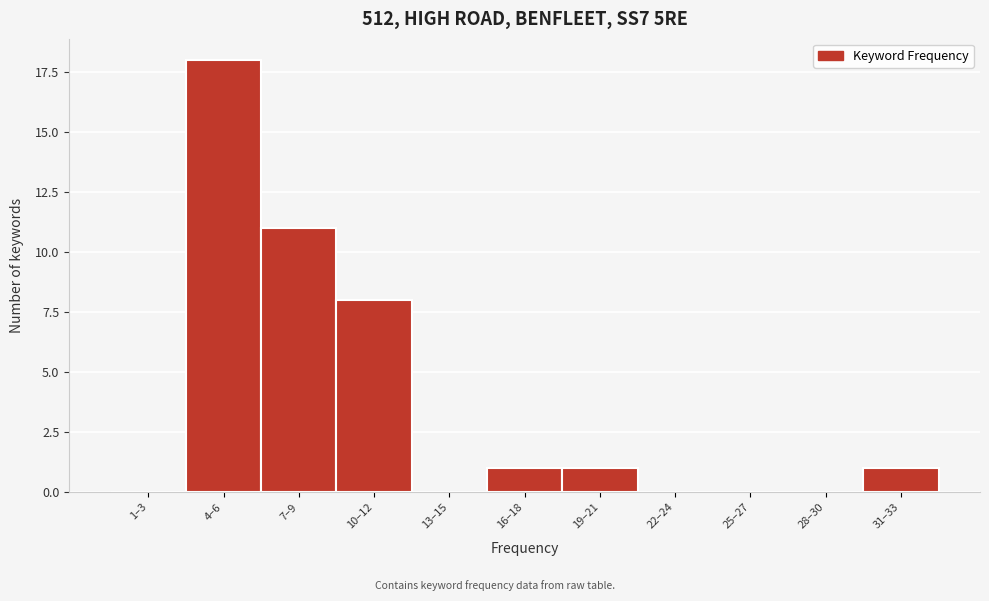

Reading right to left, extract all data points from this chart.

31–33=1	28–30=0	25–27=0	22–24=0	19–21=1	16–18=1	13–15=0	10–12=8	7–9=11	4–6=18	1–3=0